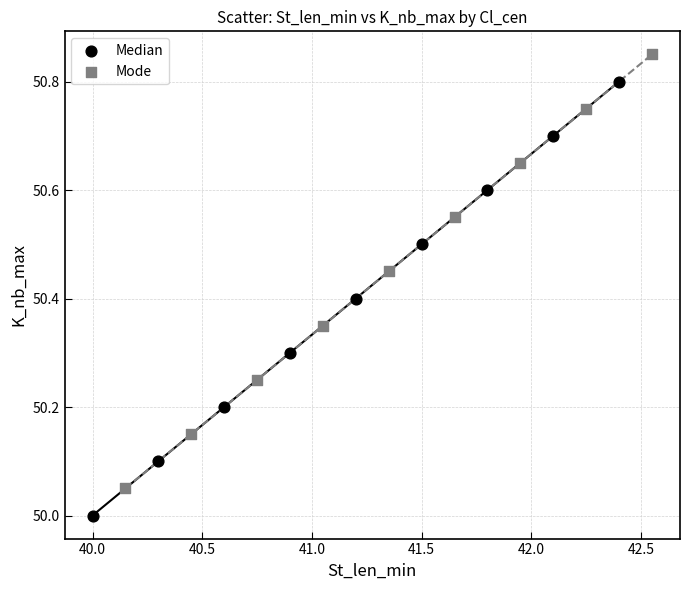

Which series reaches the maximum Y coordinate?

Mode